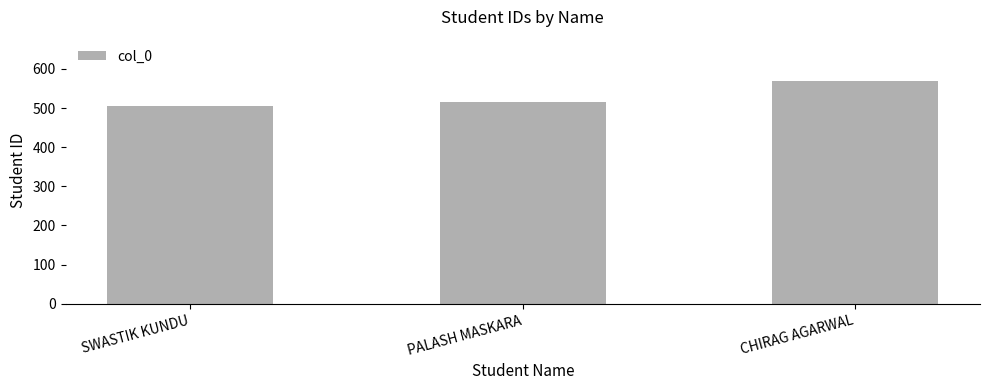

The value at PALASH MASKARA is 515. True or false?

True